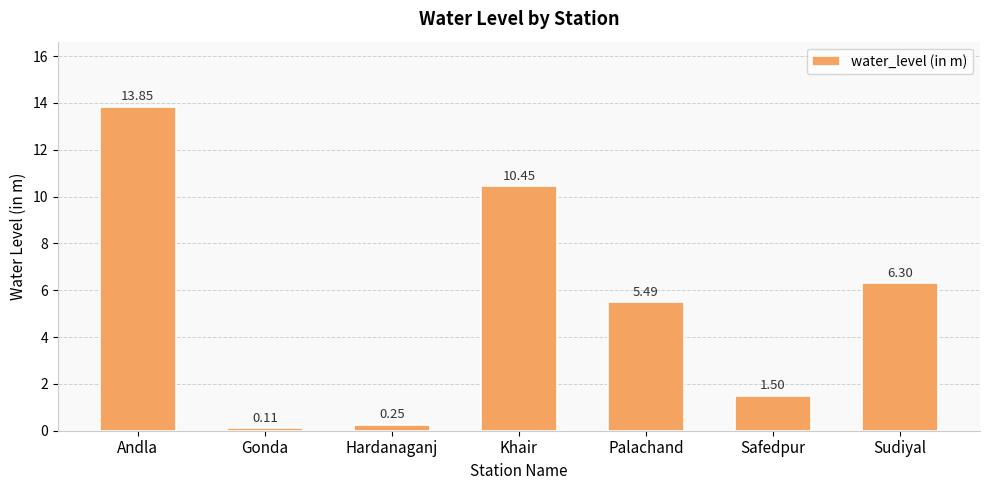

List the labels in order of value, largest first.

Andla, Khair, Sudiyal, Palachand, Safedpur, Hardanaganj, Gonda